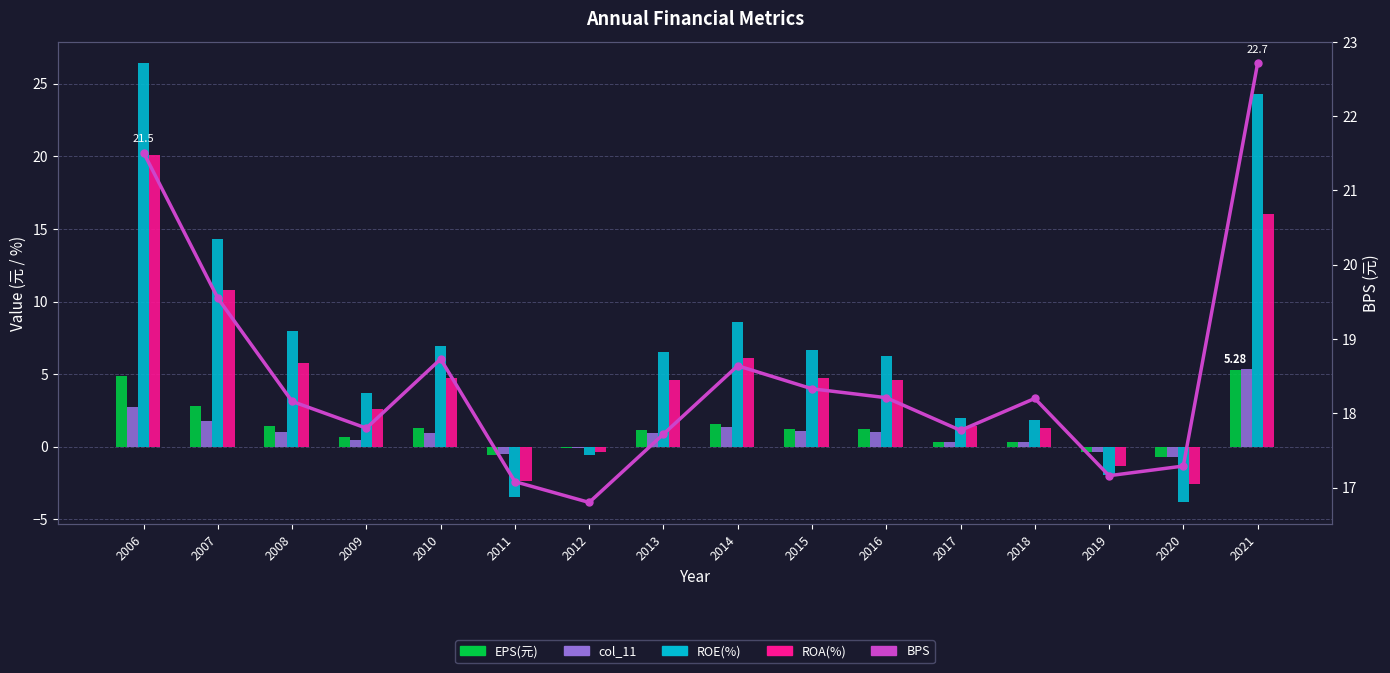

Which series has the largest total across all categories?

BPS